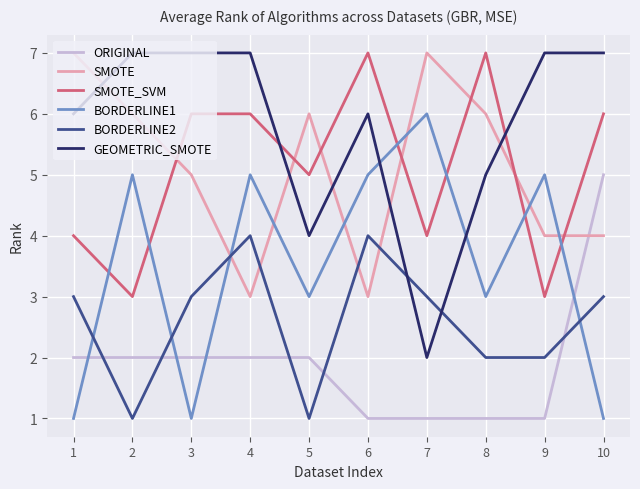

Which series changed the most between 2 and 9?

SMOTE